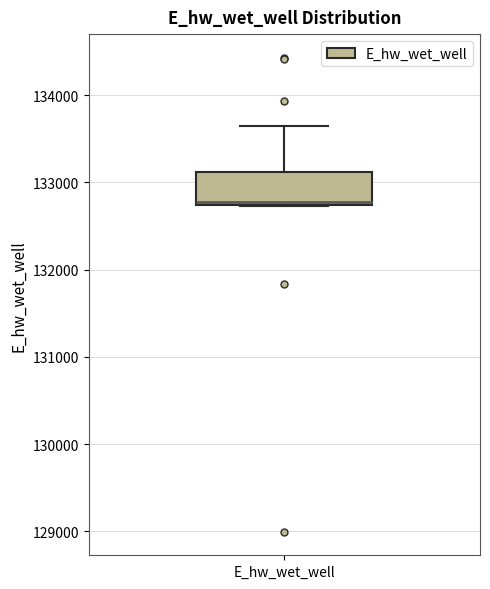

Where does the upper whisker of the box for E_hw_wet_well end on the y-axis? The values are not printed on the chart, so give them approximately, as read against the axis.

133600